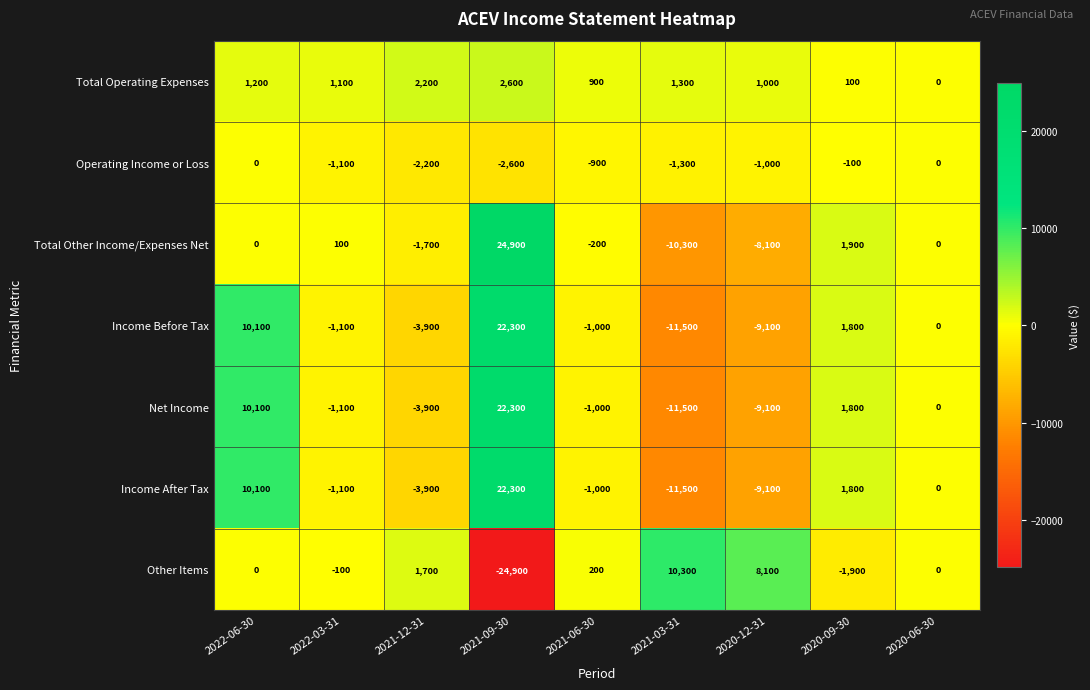

What is the sum of the Net Income values at 2021-09-30 and 2021-12-31?

18400